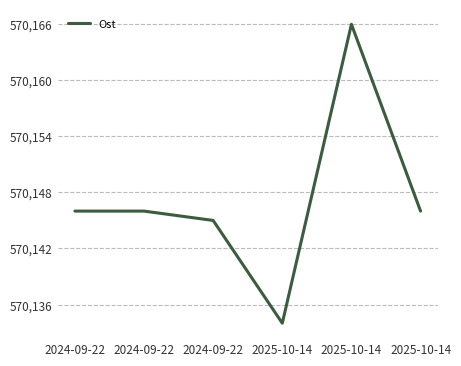

Is it true that the value at 2025-10-14 is 570134?

True